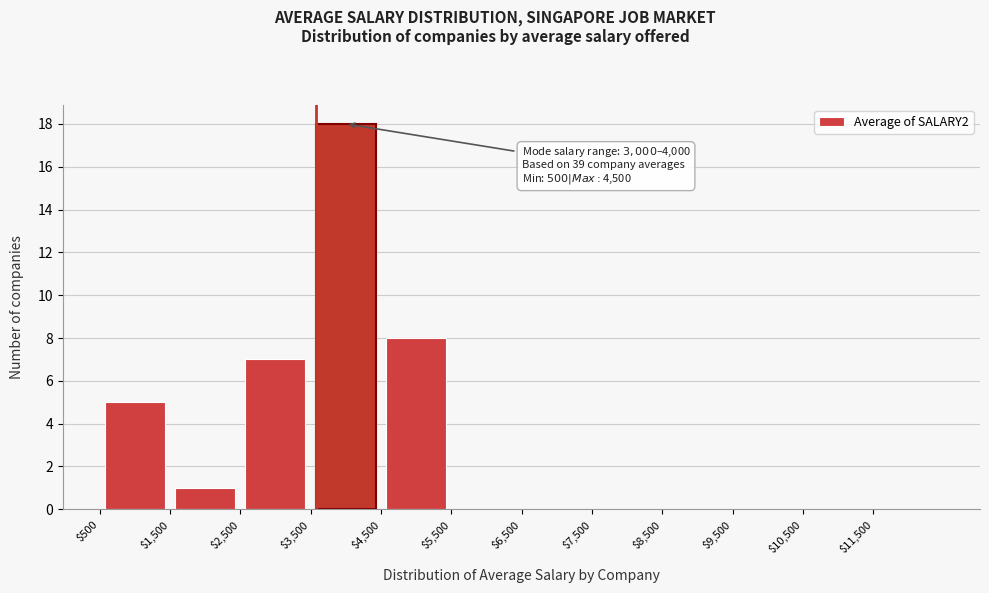

Which range on the x-axis has the tallest bar?

3500 to 4500